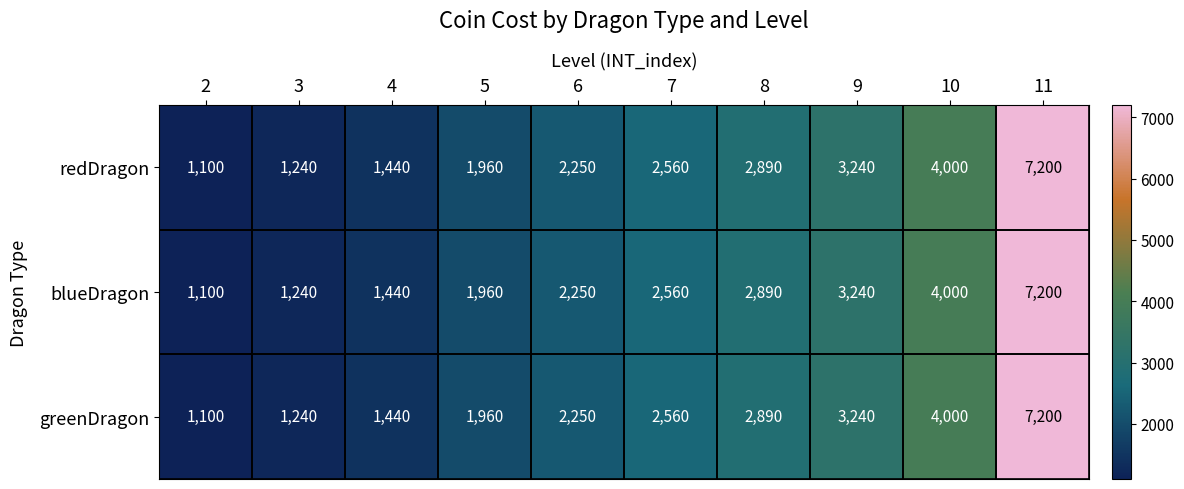

At how many categories does at least one series exceed 2281?

5